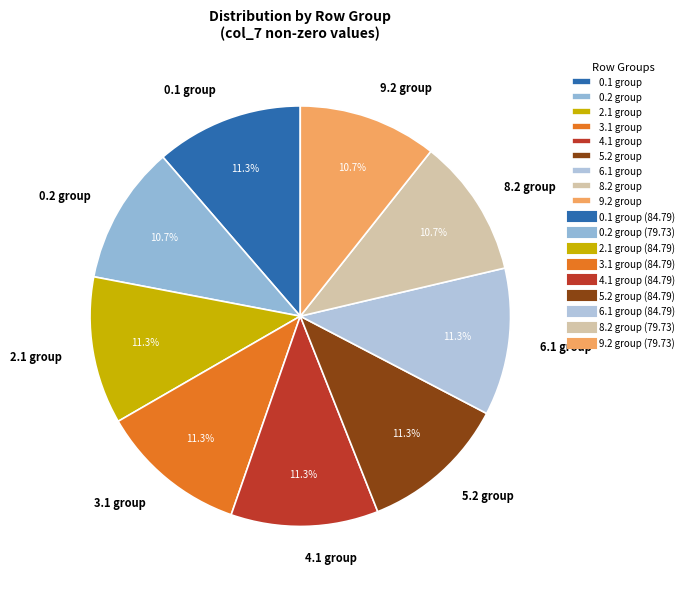

What is the ratio of the value at 3.1 group to the value at 5.2 group?

1.0